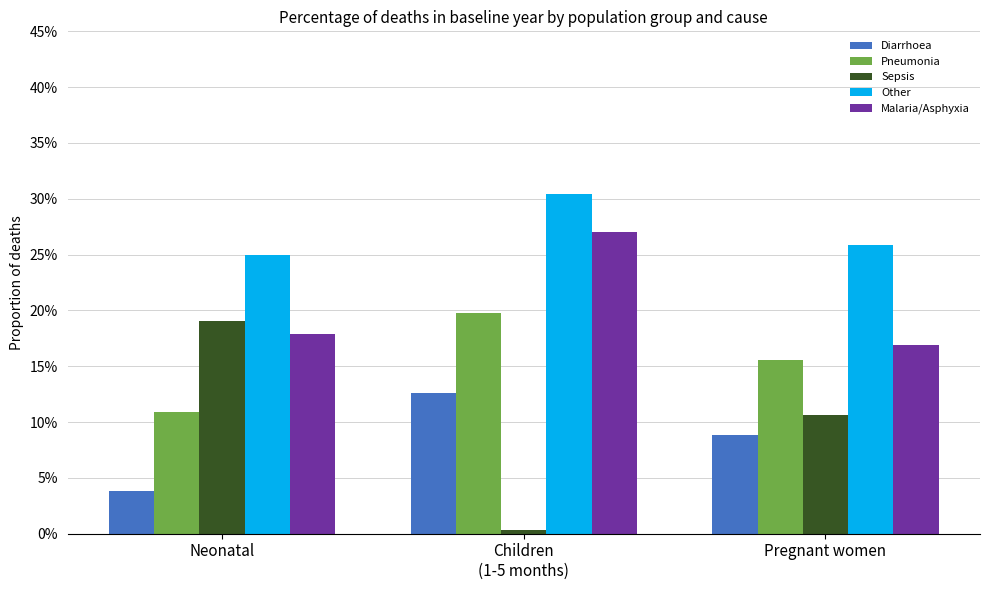

Are the bars horizontal?

No